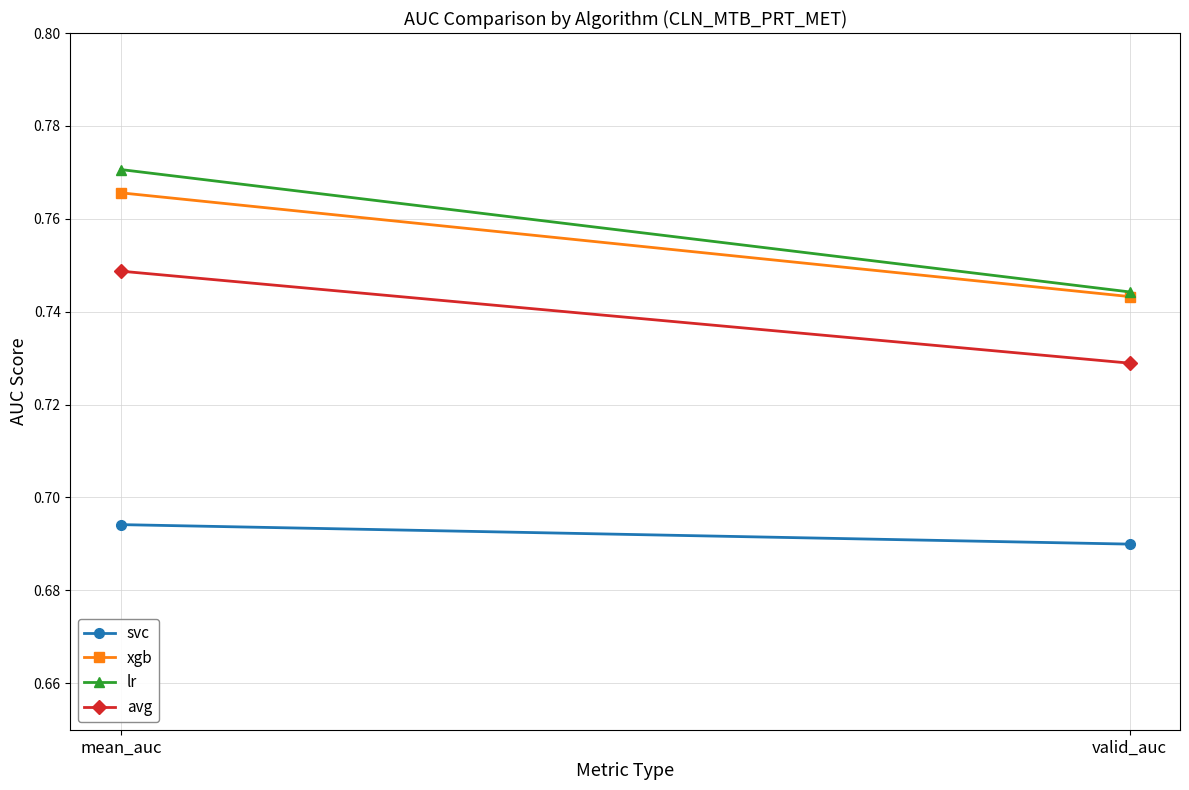

The avg series shows 0.3 at mean_auc. True or false?

False